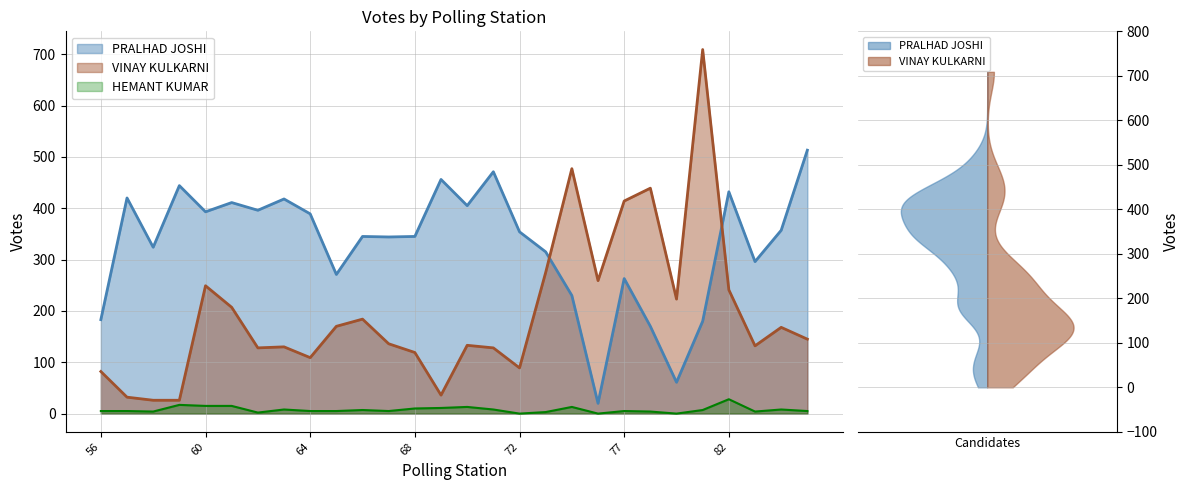

What is the difference between the highest and lowest values at 70?

392